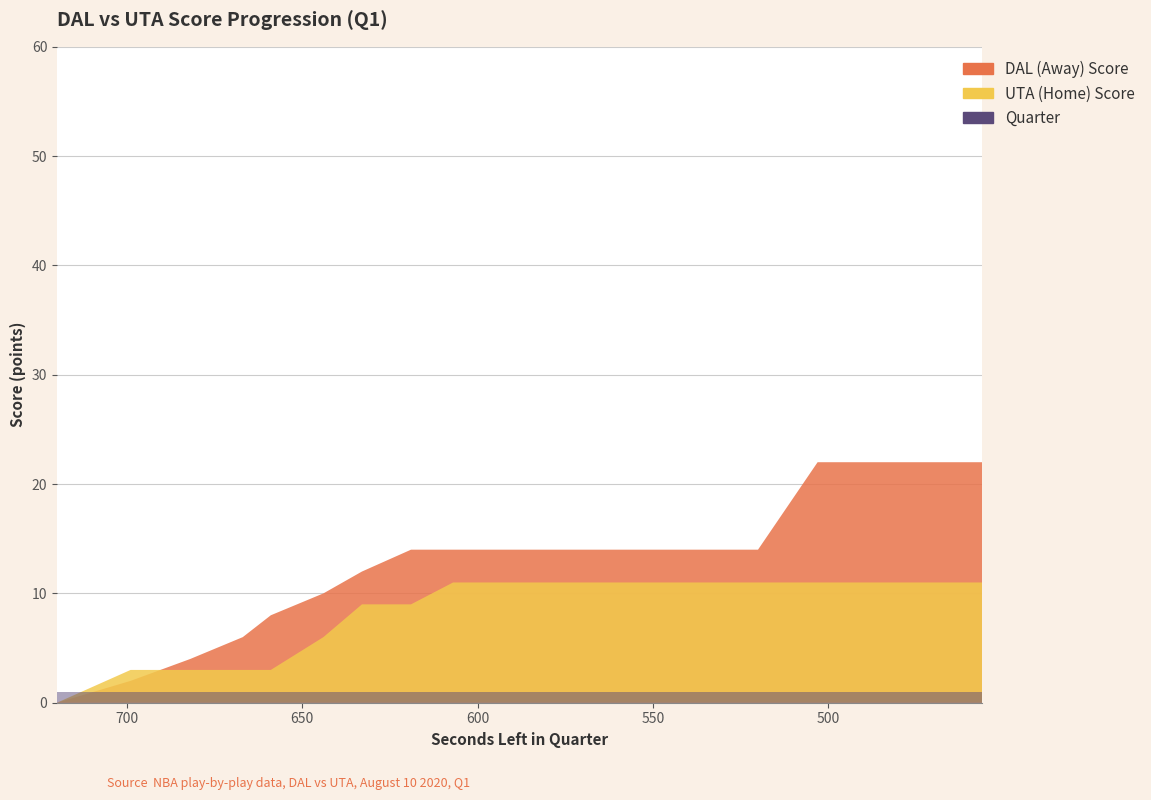

Reading left to right, extract all data points from this chart.

DAL (Away) Score: 720=0	699=2	682=4	667=6	659=8	644=10	633=12	619=14	607=14	588=14	575=14	570=14	552=14	544=14	533=14	520=14	503=22	490=22	469=22	456=22
UTA (Home) Score: 720=0	699=3	682=3	667=3	659=3	644=6	633=9	619=9	607=11	588=11	575=11	570=11	552=11	544=11	533=11	520=11	503=11	490=11	469=11	456=11
Quarter: 720=1	699=1	682=1	667=1	659=1	644=1	633=1	619=1	607=1	588=1	575=1	570=1	552=1	544=1	533=1	520=1	503=1	490=1	469=1	456=1